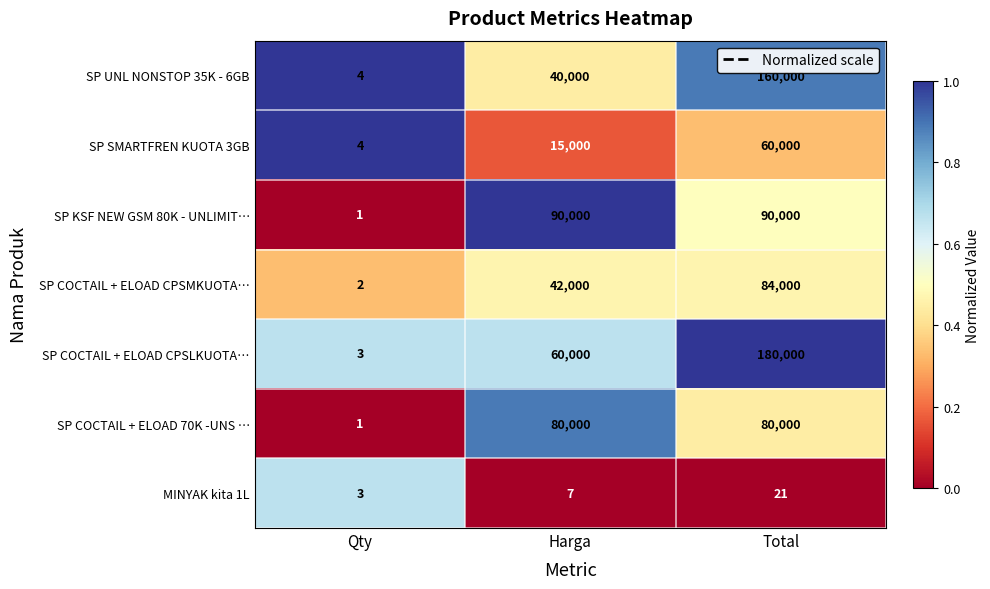

Is it true that SP COCTAIL + ELOAD CPSMKUOTA… equals 84000 at Total?

True